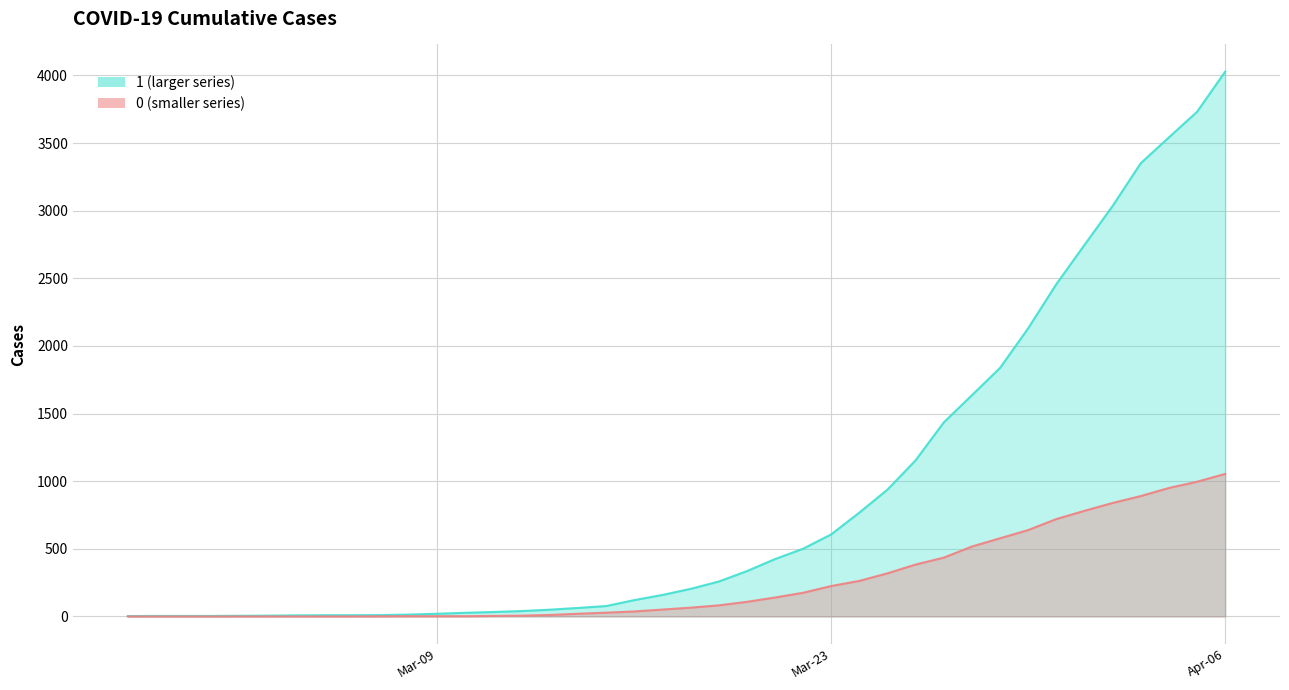

What is the label of the 20th point from the right?

2020-03-18